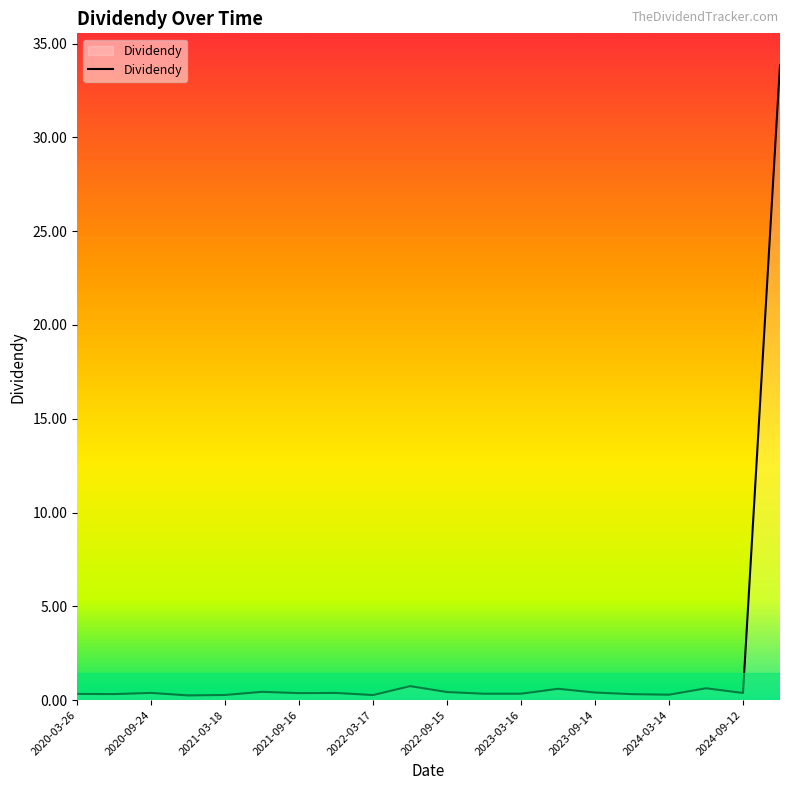

Does the chart display data point markers on the line(s)?

No